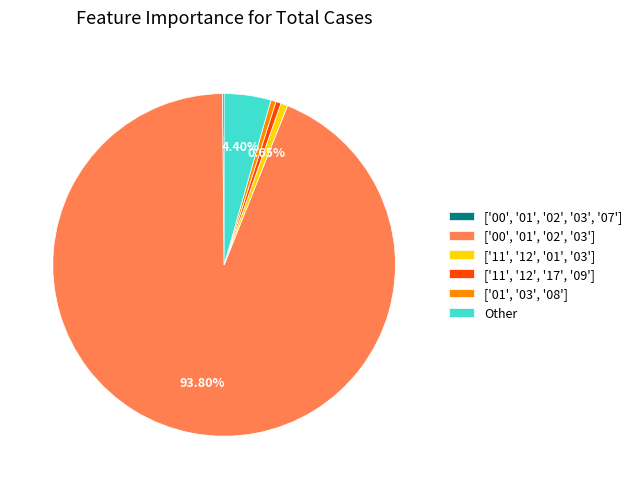

Does any single category account for the majority?

Yes